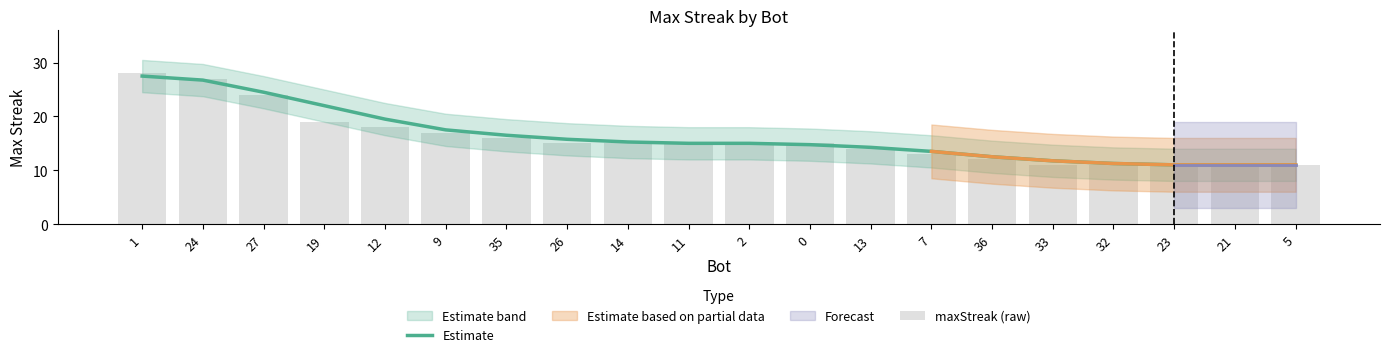

Read the maxStreak (raw) value at 1.

28.0